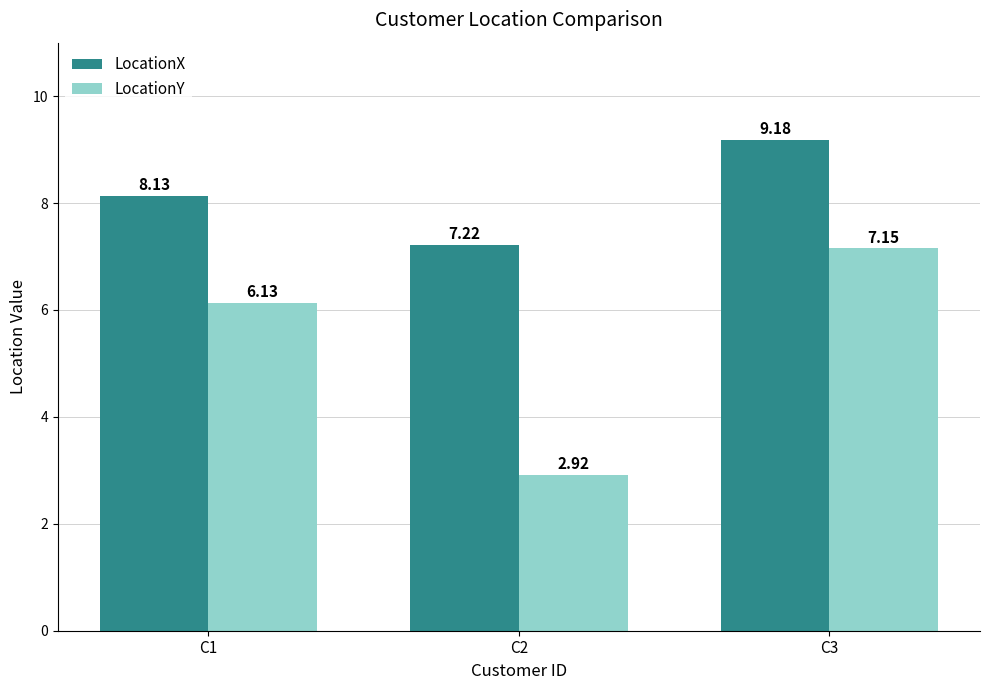

What is the difference between the highest and lowest values at C1?

2.0